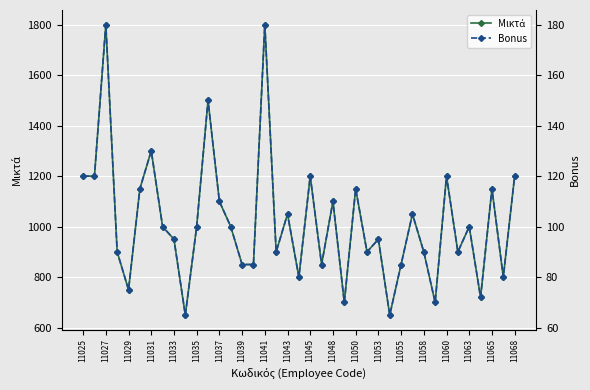

In Μικτά, how many points are lower than both neighbors (excluding endpoints)?

12